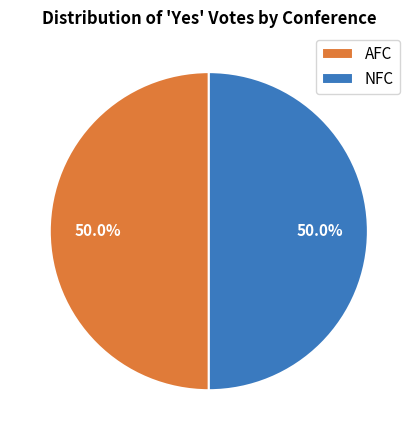

What is the ratio of the value at AFC to the value at NFC?

1.0